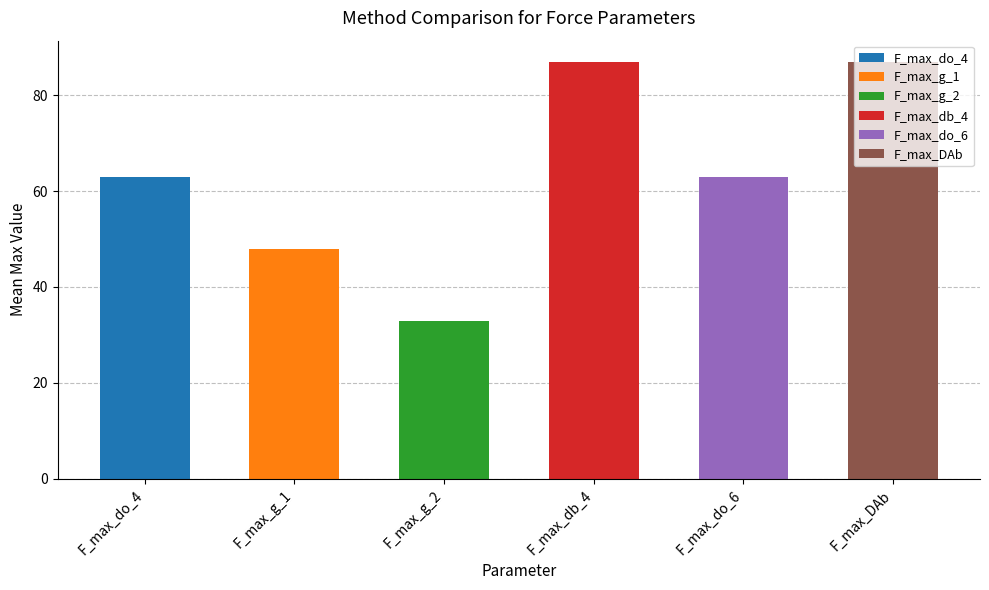

Is it true that the value at F_max_do_6 is 63.0?

True